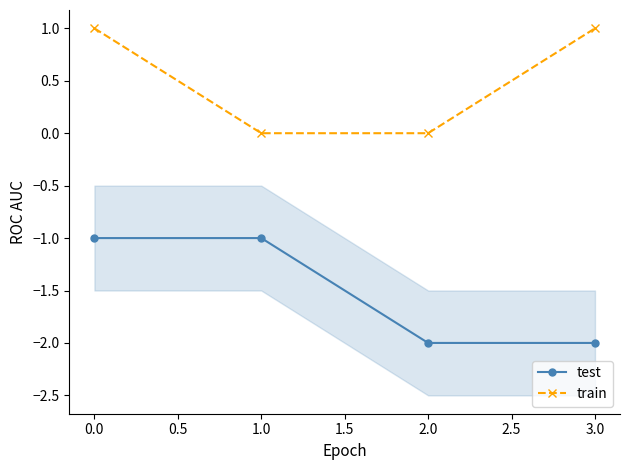

True or false: test and train cross at least once.

False